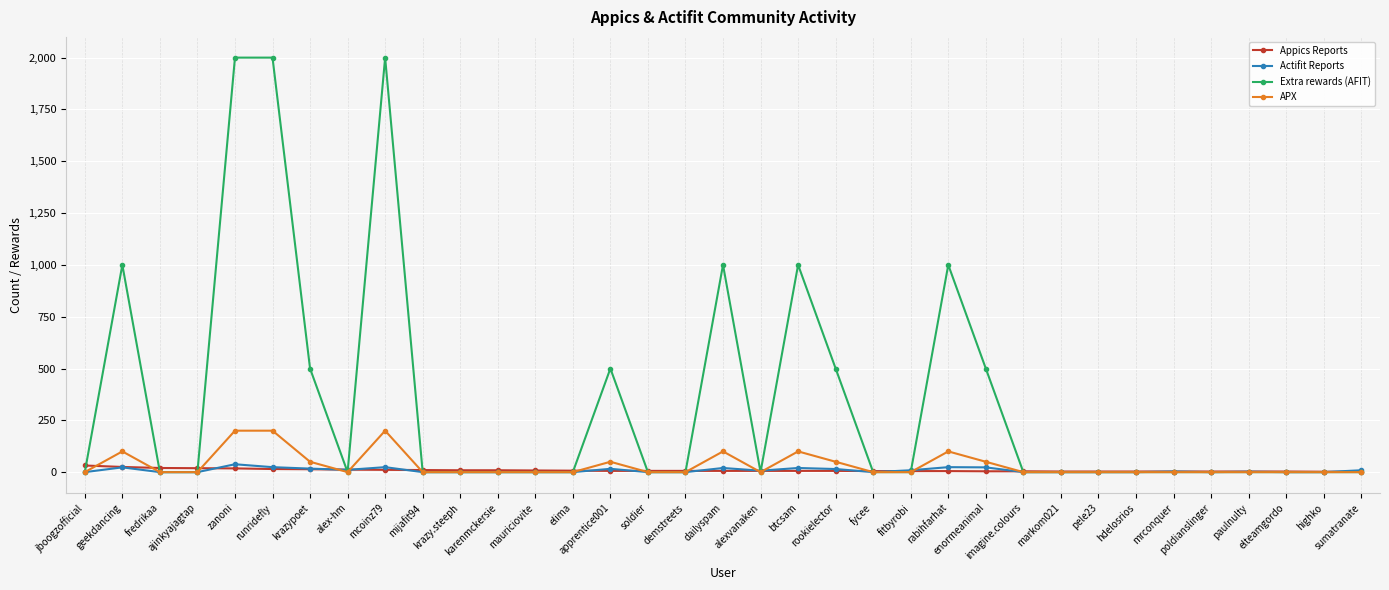

Which series has the largest total across all categories?

Extra rewards (AFIT)